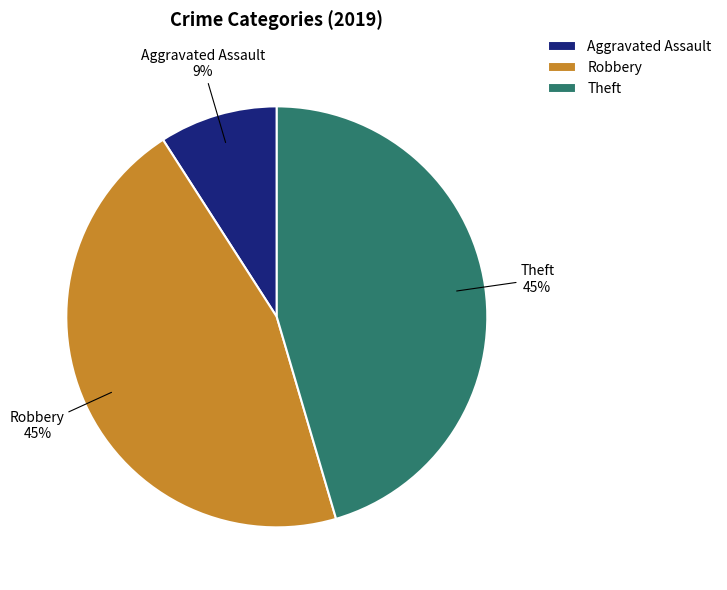

What is the smallest slice in the pie chart?

Aggravated Assault